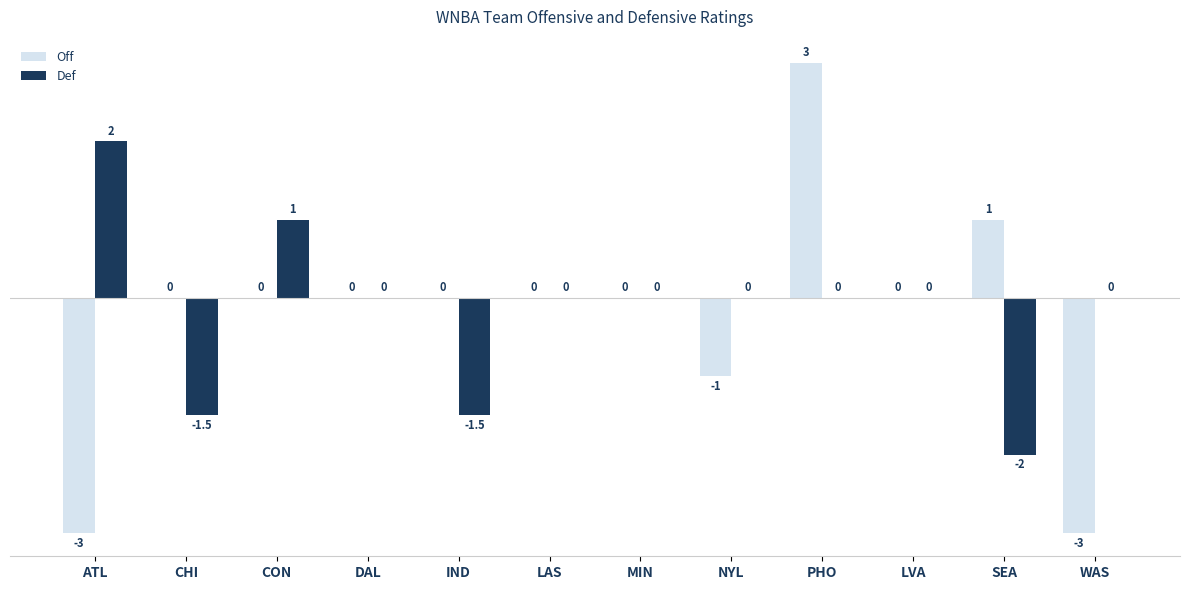

At which label does Def first exceed 0?

ATL